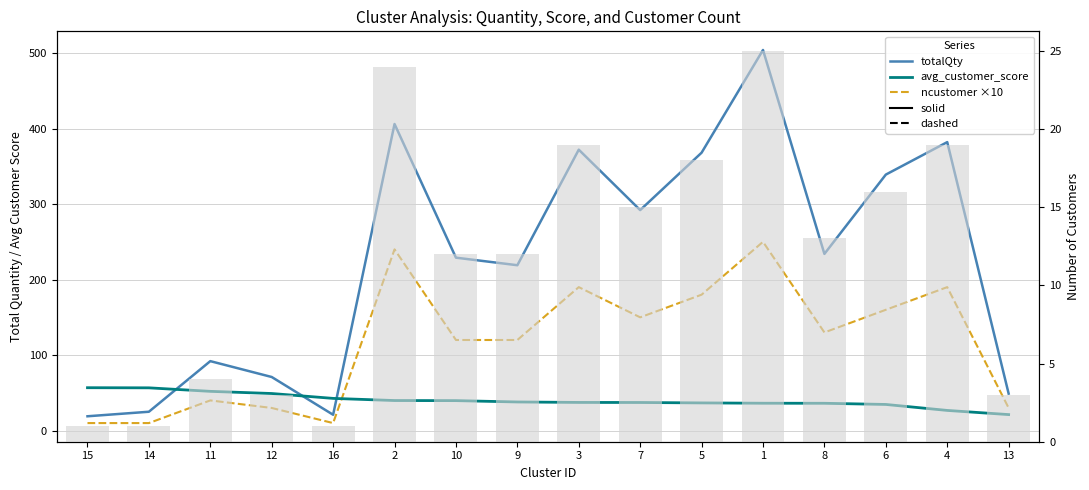

What is the smallest value displayed?

1.0